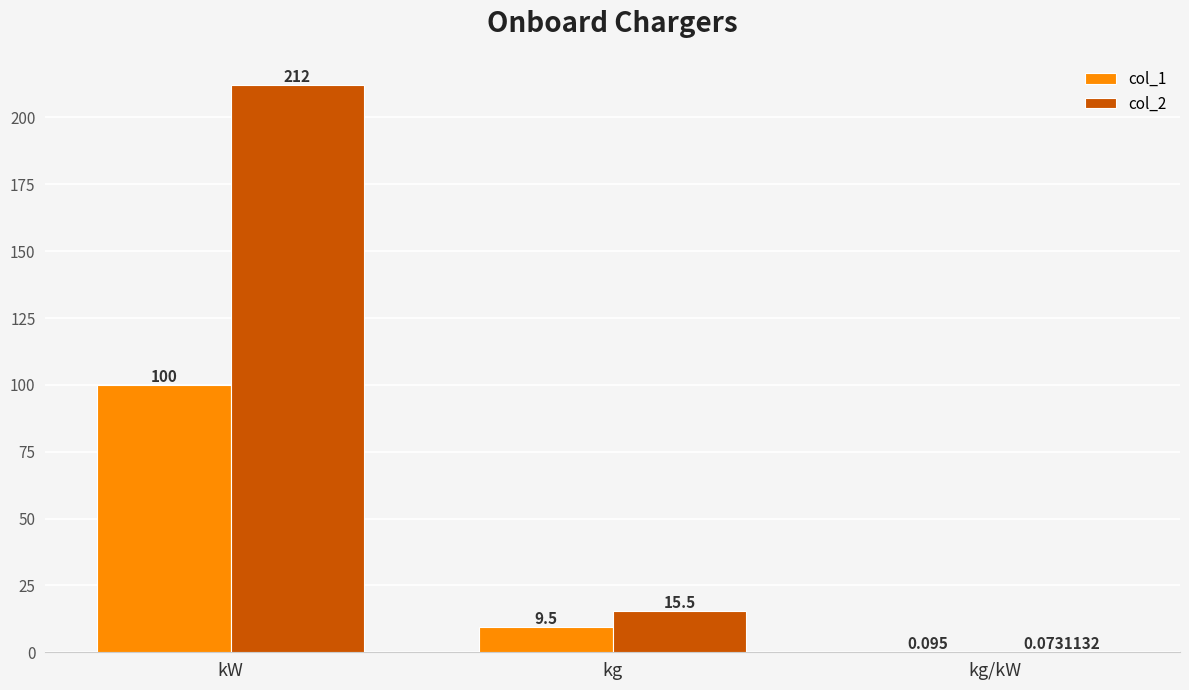

How many groups of bars are there?

3